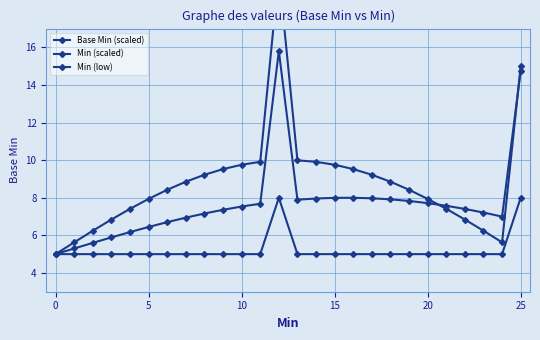

What is the difference between the maximum and minimum values in the Base Min (scaled) series?

15.0